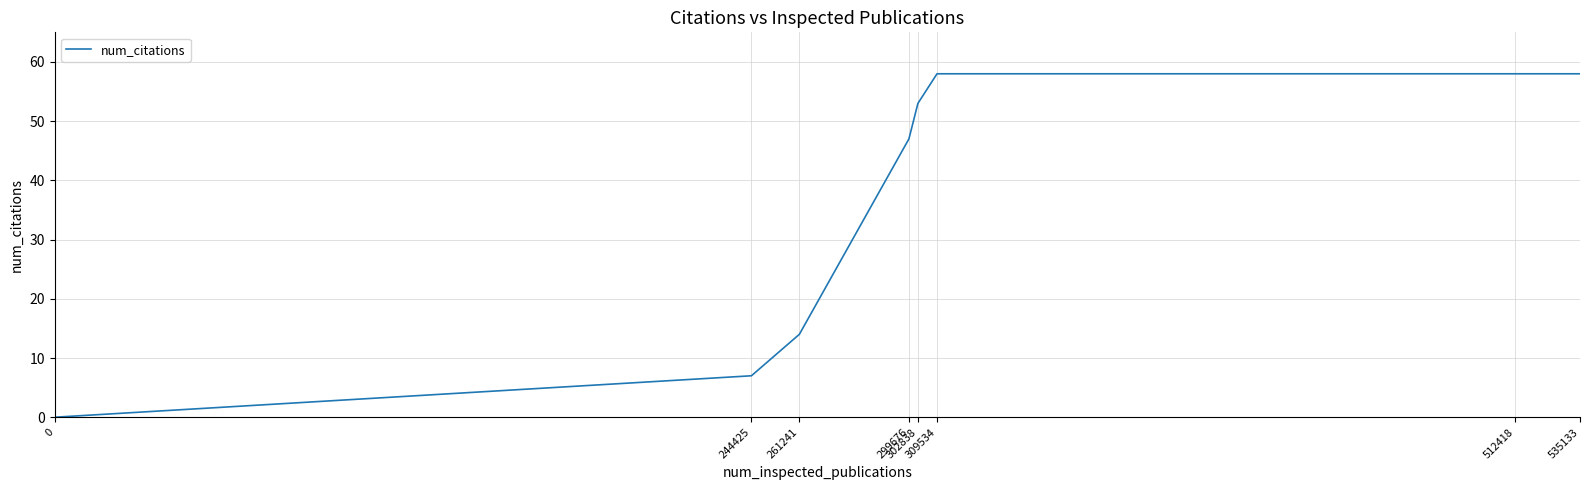

The value at 535133 is 58. True or false?

True